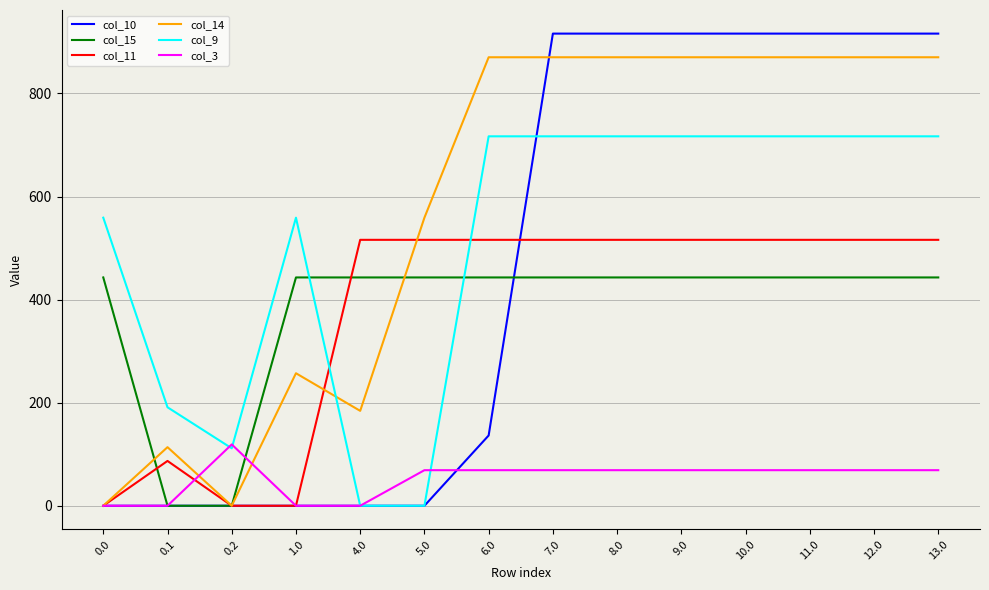

Read the col_15 value at 9.0.

443.0